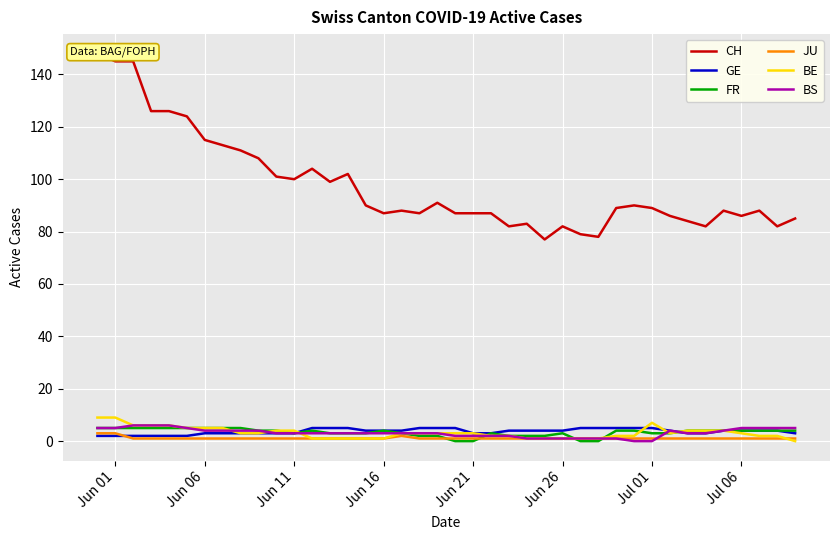

How many values in the BE series are below 3?

17